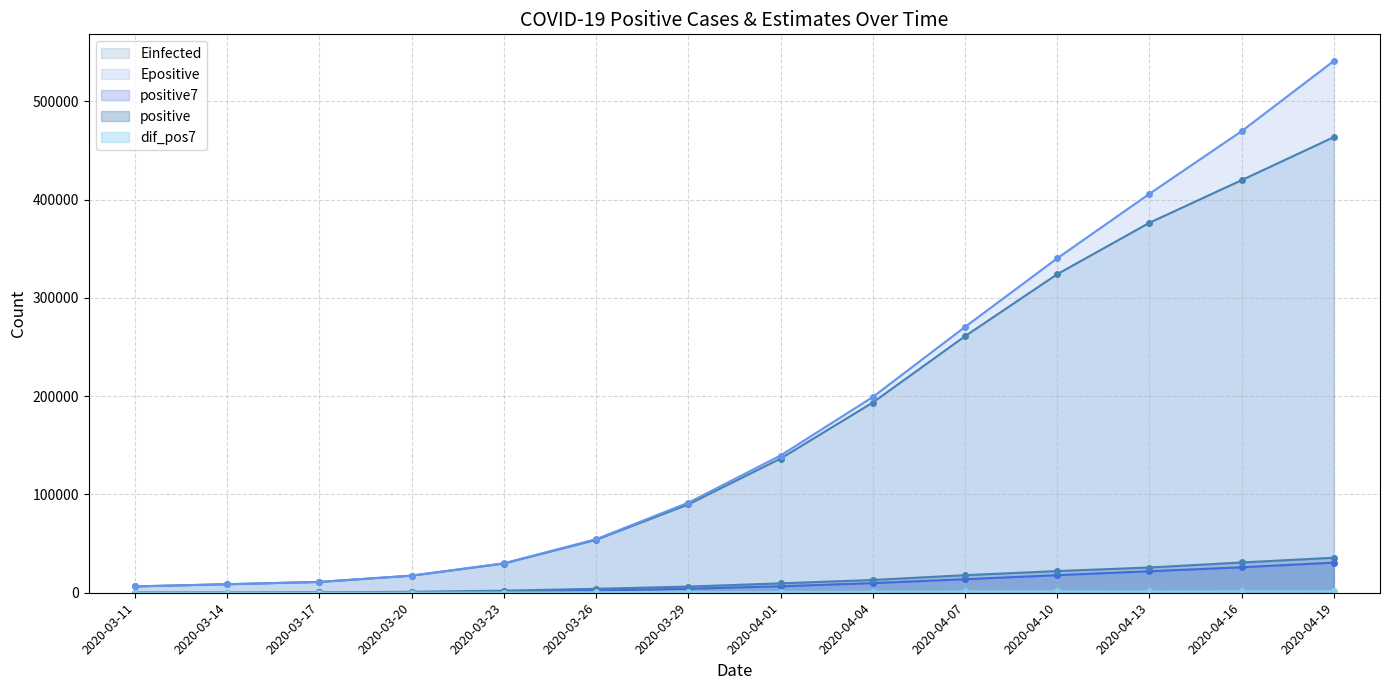

What is the spread (max minus min) of values at 2020-04-16?

468173.6